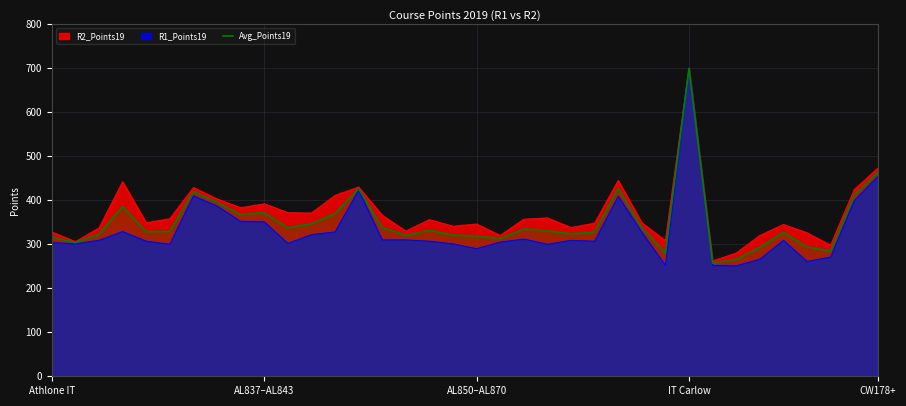

The value of Avg_Points19 at AL837–AL843 is 588.1. True or false?

False